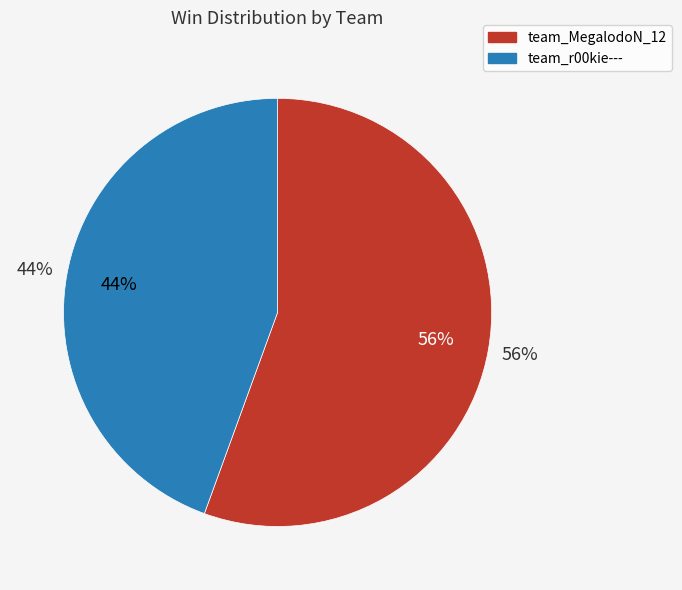

What is the smallest slice in the pie chart?

team_r00kie---